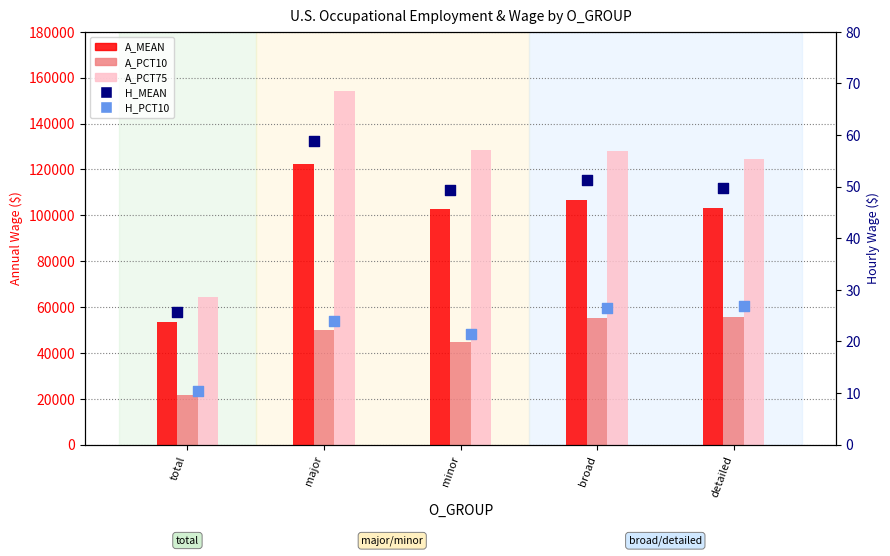

At how many categories does at least one series exceed 131757?

1